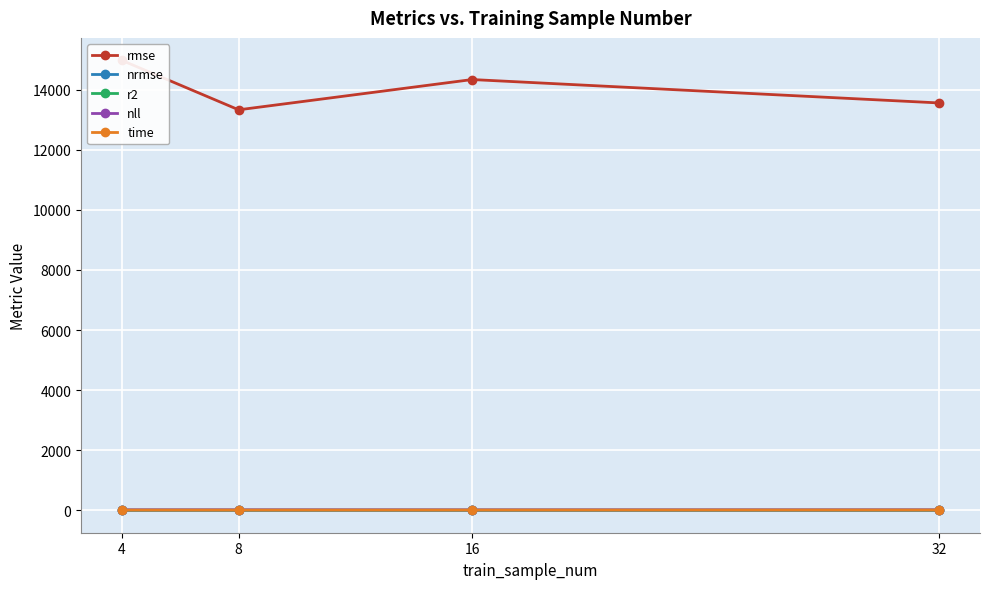

What is the difference between the second highest and second lowest values in the time series?

0.5